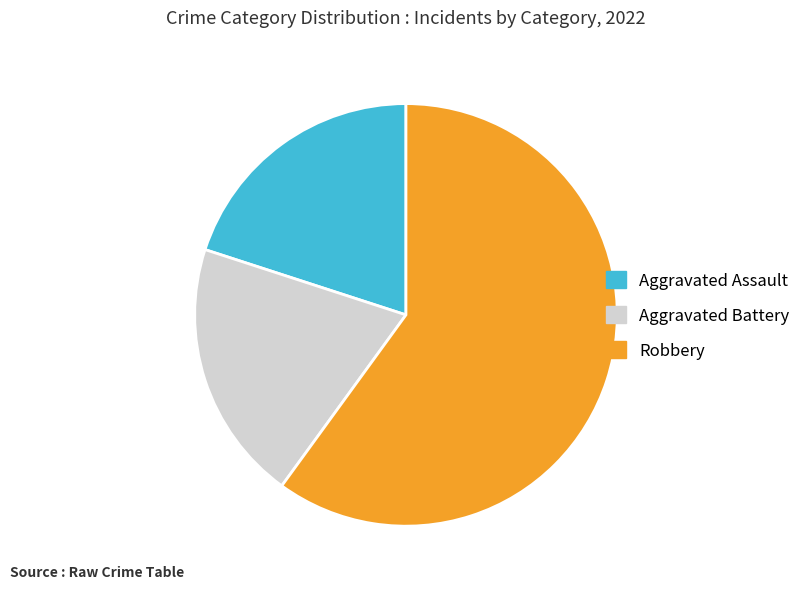

Approximately how many times larger is the value at Robbery compared to Aggravated Battery?

3.0